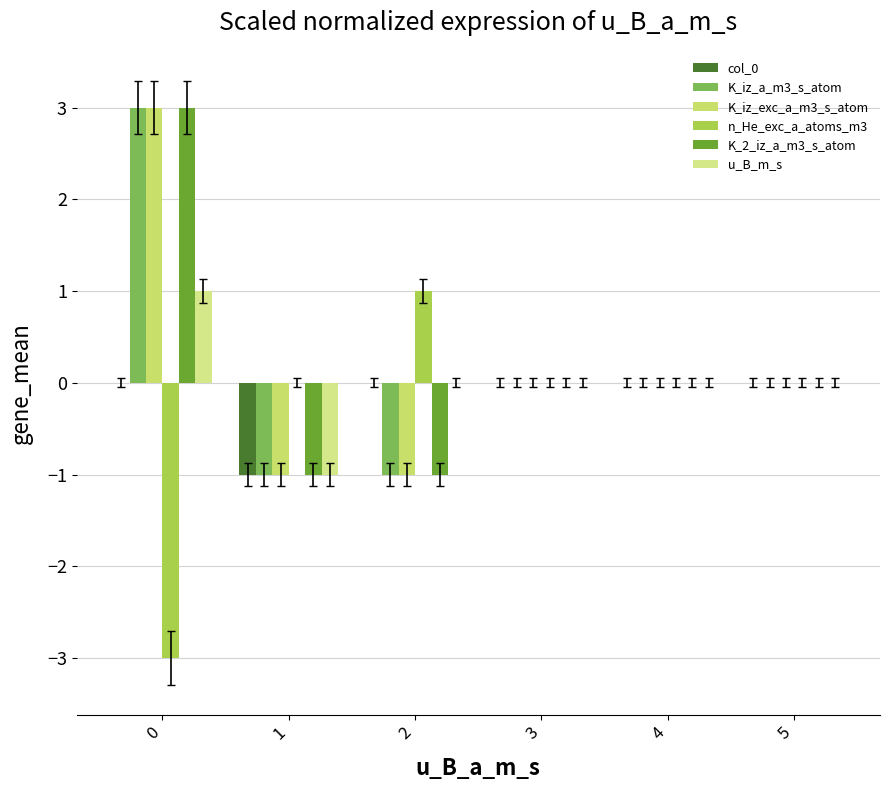

Between 1 and 4, which is larger?

4